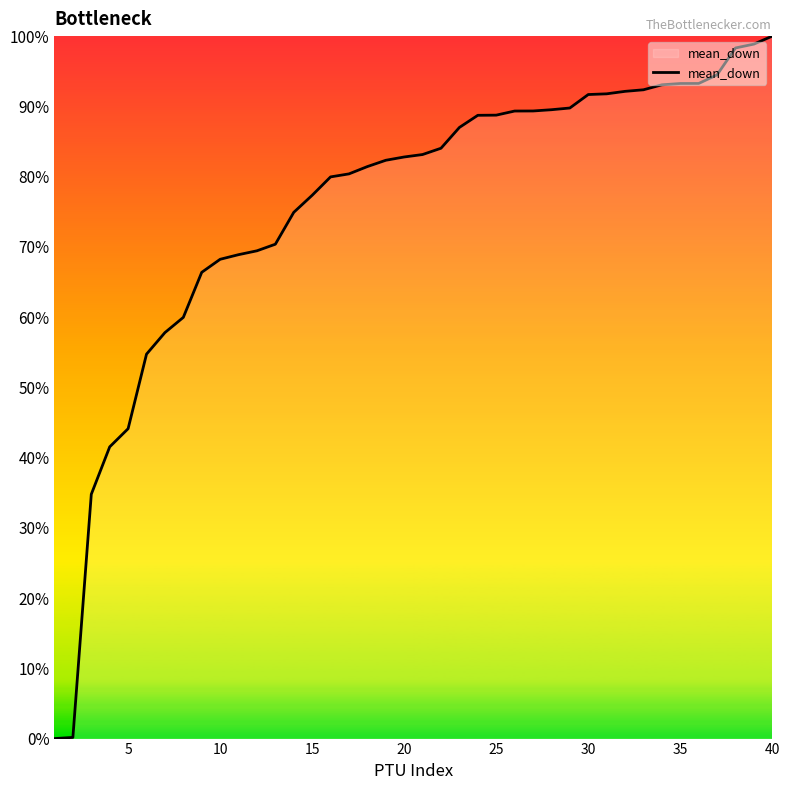

What is the greatest value displayed?

100.0